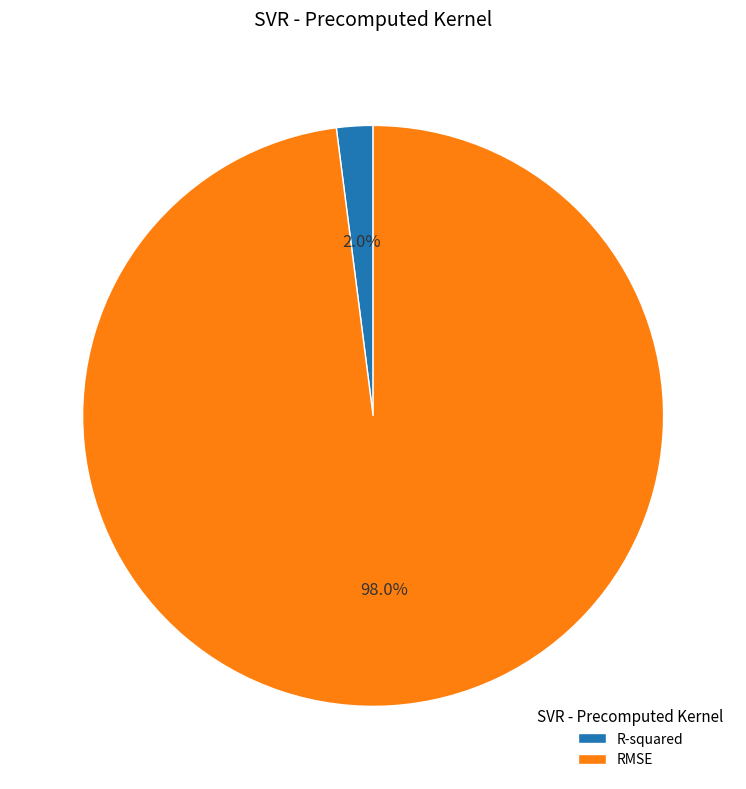

How many slices are in this pie chart?

2